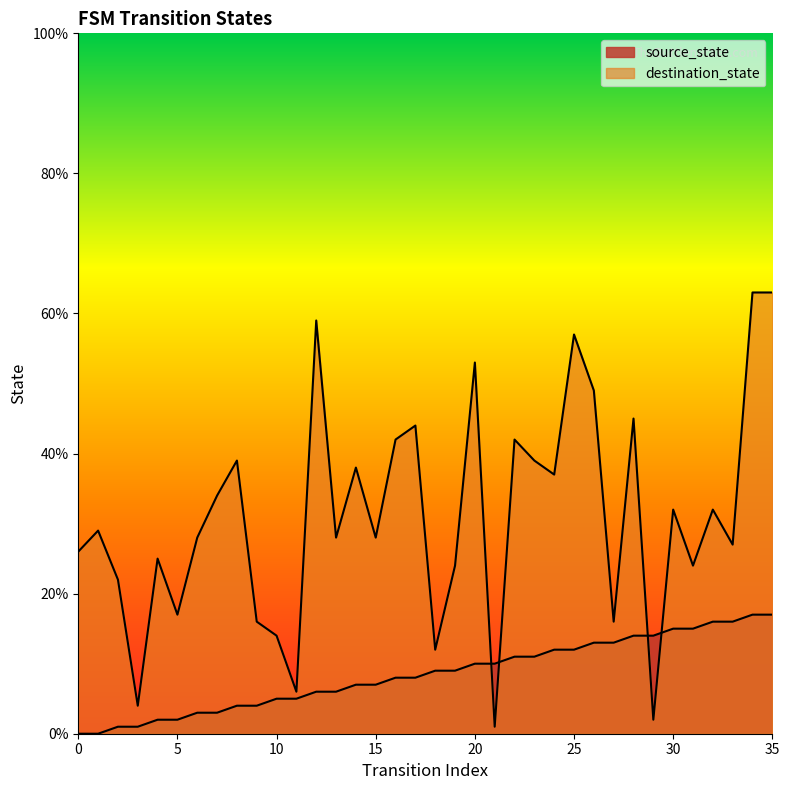

Rank the series by their average value, from highest to lowest.

destination_state, source_state